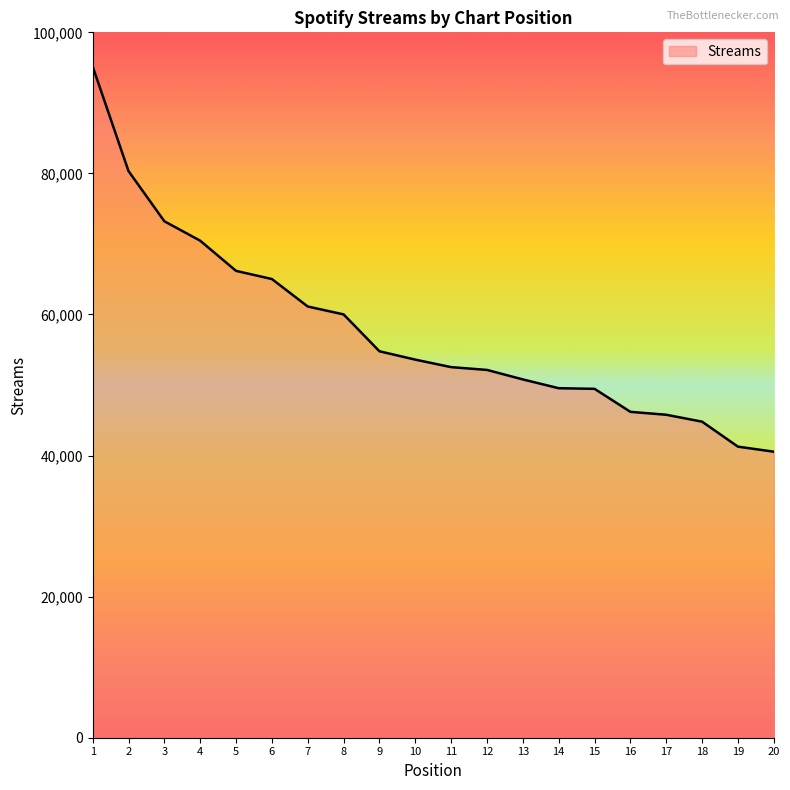

At which category does the chart reach its peak across all series?

1